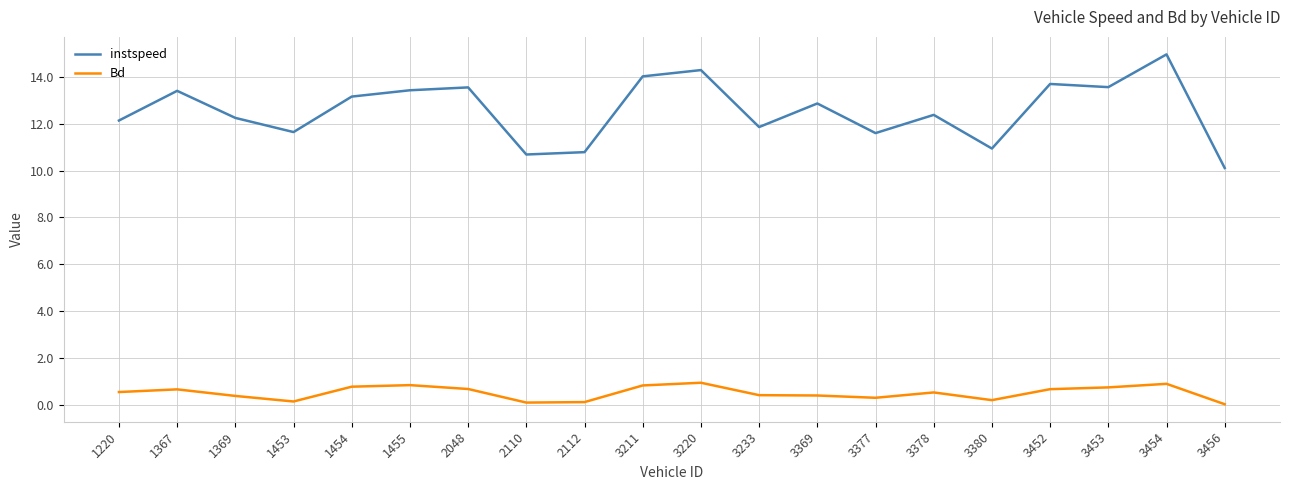

True or false: Bd and instspeed intersect in this chart.

False